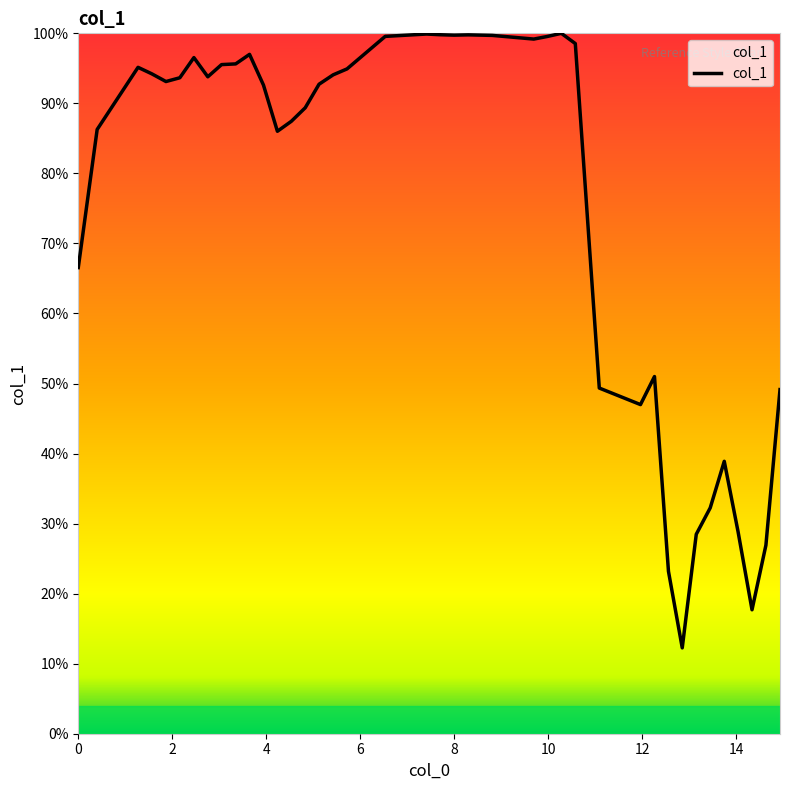

What is the difference between the maximum and minimum values?

87.7